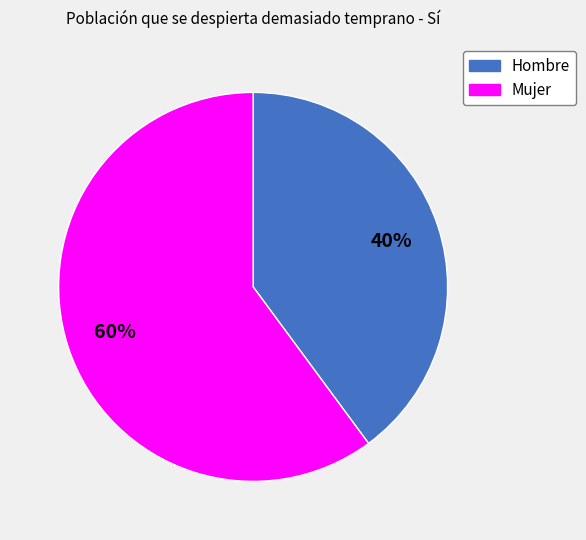

The Hombre slice represents 31% of the pie. True or false?

False